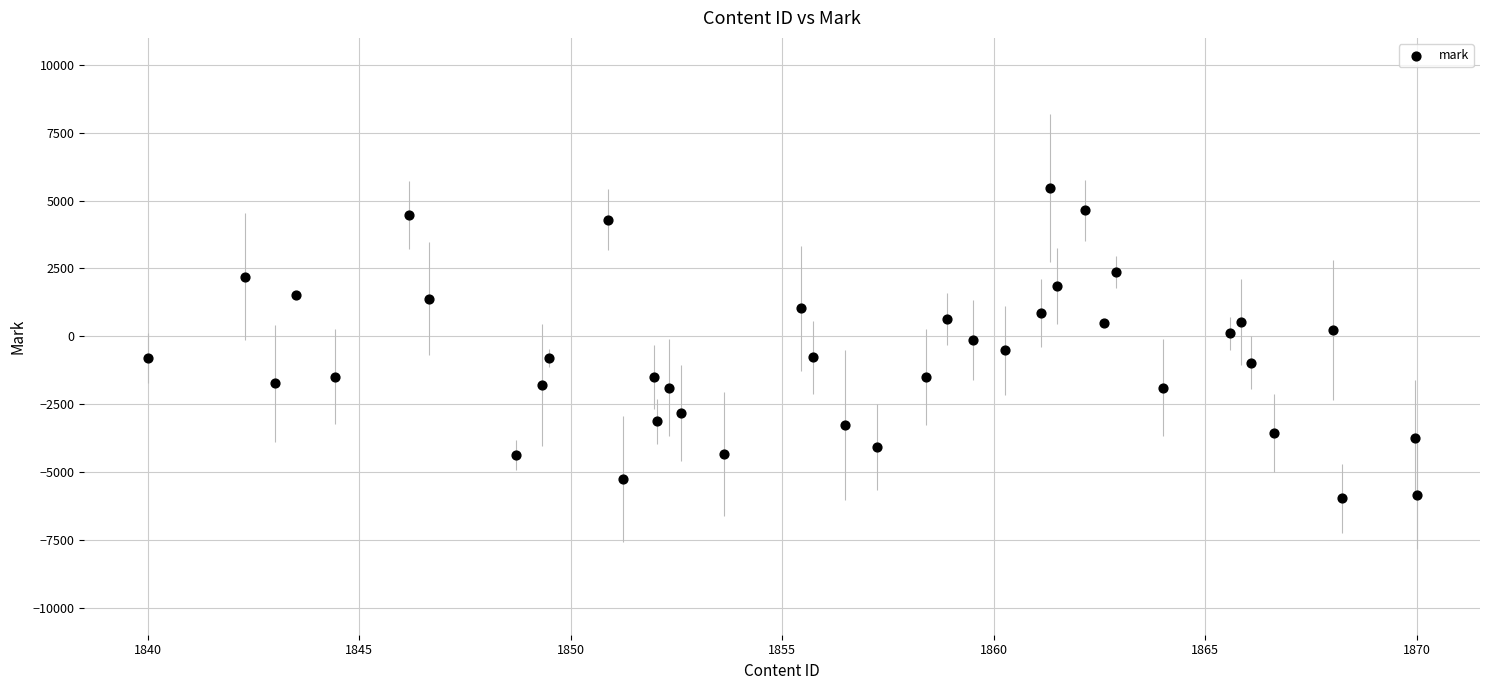

What is the range of Y values (max minus min)?

11435.8